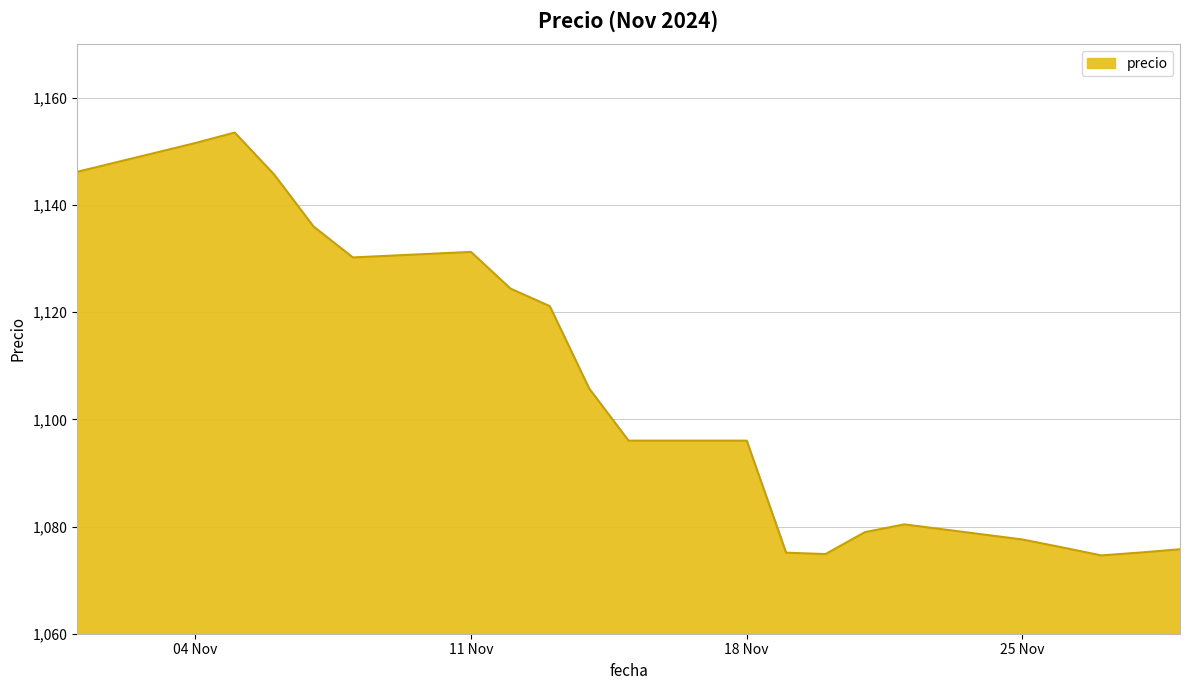

What is the difference between the maximum and minimum values?

78.9